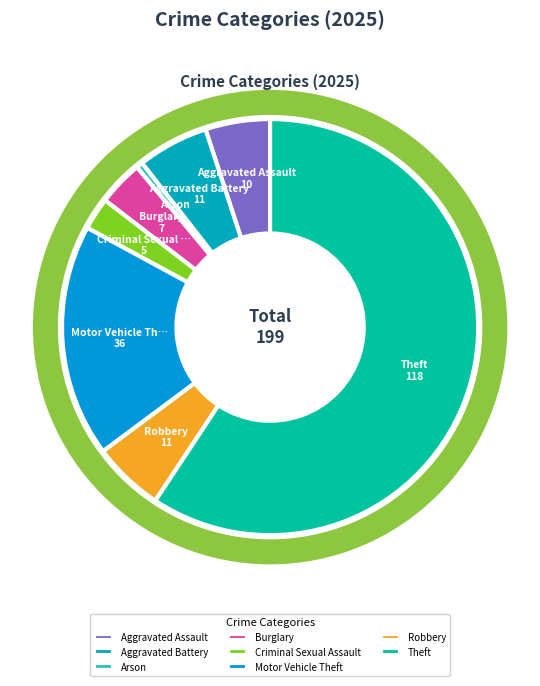

Rank the categories by value from lowest to highest.

Arson, Criminal Sexual Assault, Burglary, Aggravated Assault, Aggravated Battery, Robbery, Motor Vehicle Theft, Theft